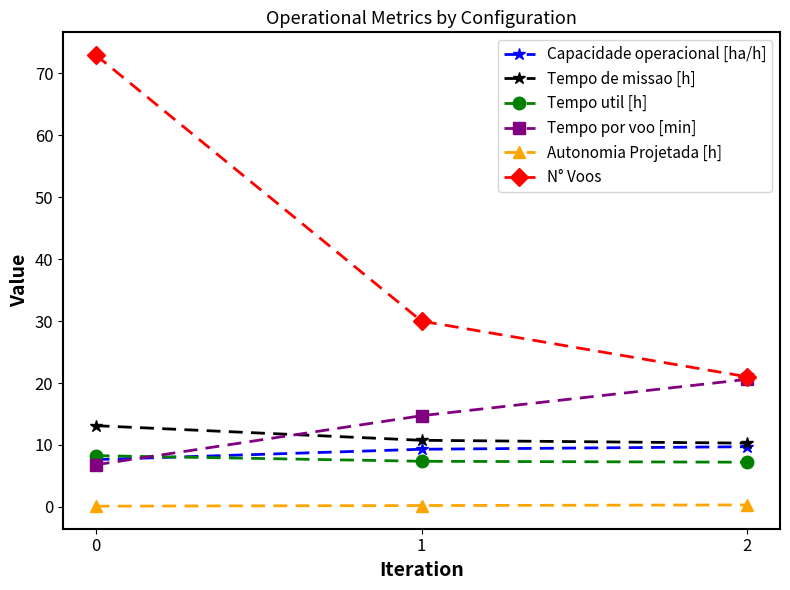

What are all the series names shown in the legend?

Capacidade operacional [ha/h], Tempo de missao [h], Tempo util [h], Tempo por voo [min], Autonomia Projetada [h], N° Voos